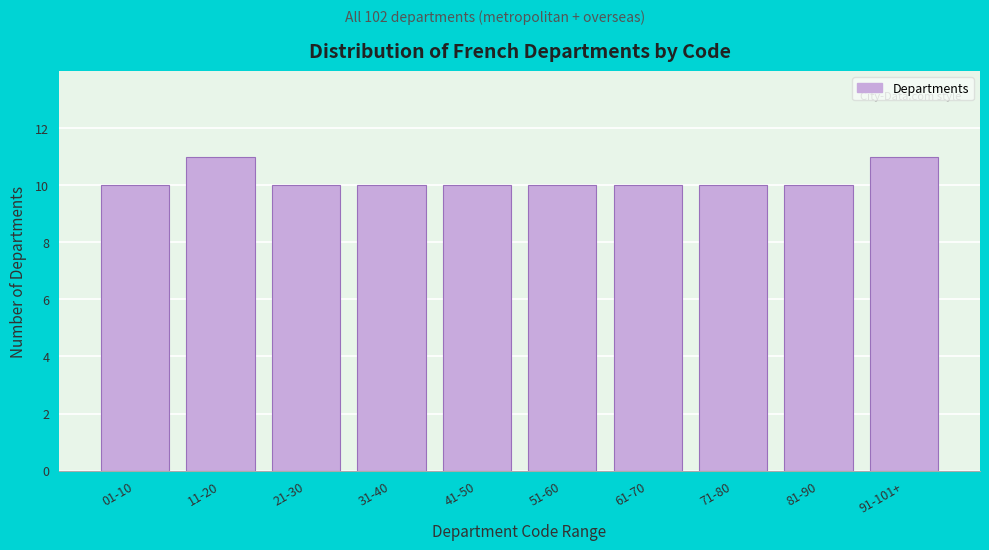

Reading right to left, list all the values displayed in this chart.

11	10	10	10	10	10	10	10	11	10